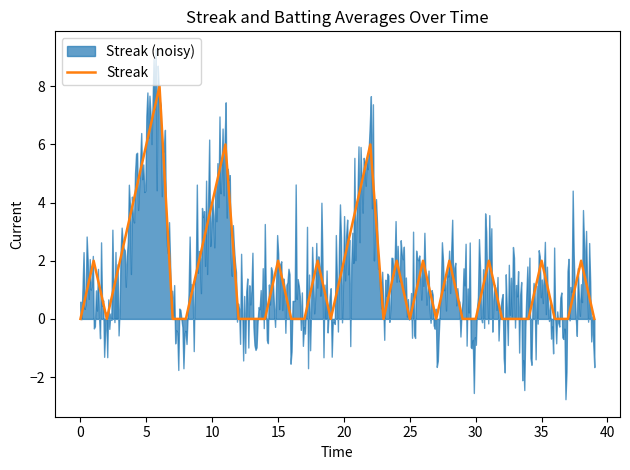

What is the difference between the second highest and minimum values?

6